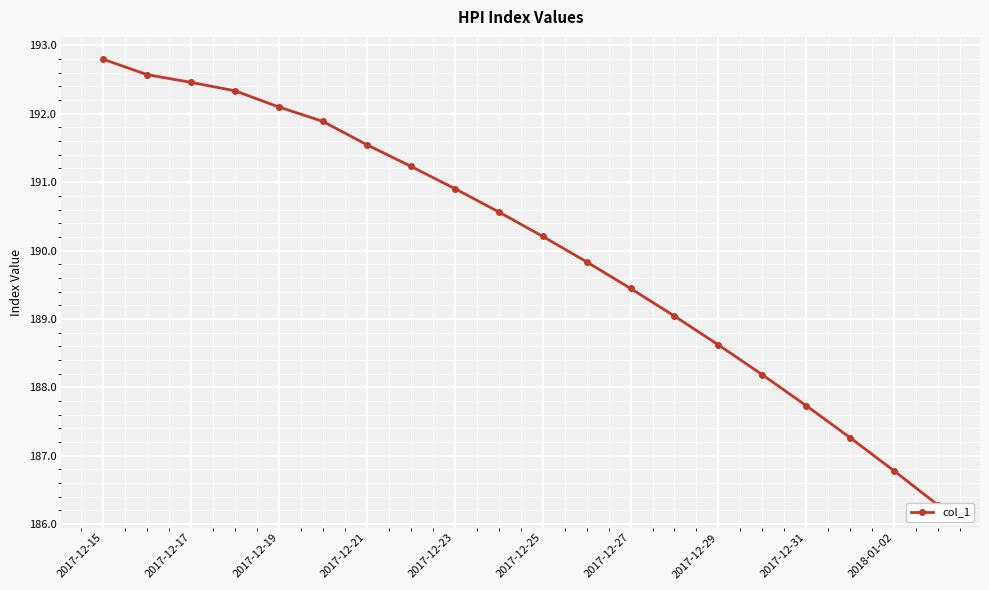

What position from the right is 11?

9